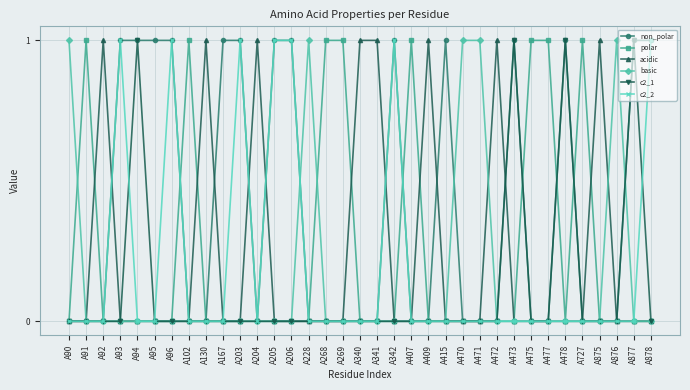

What is the maximum value for polar?

1